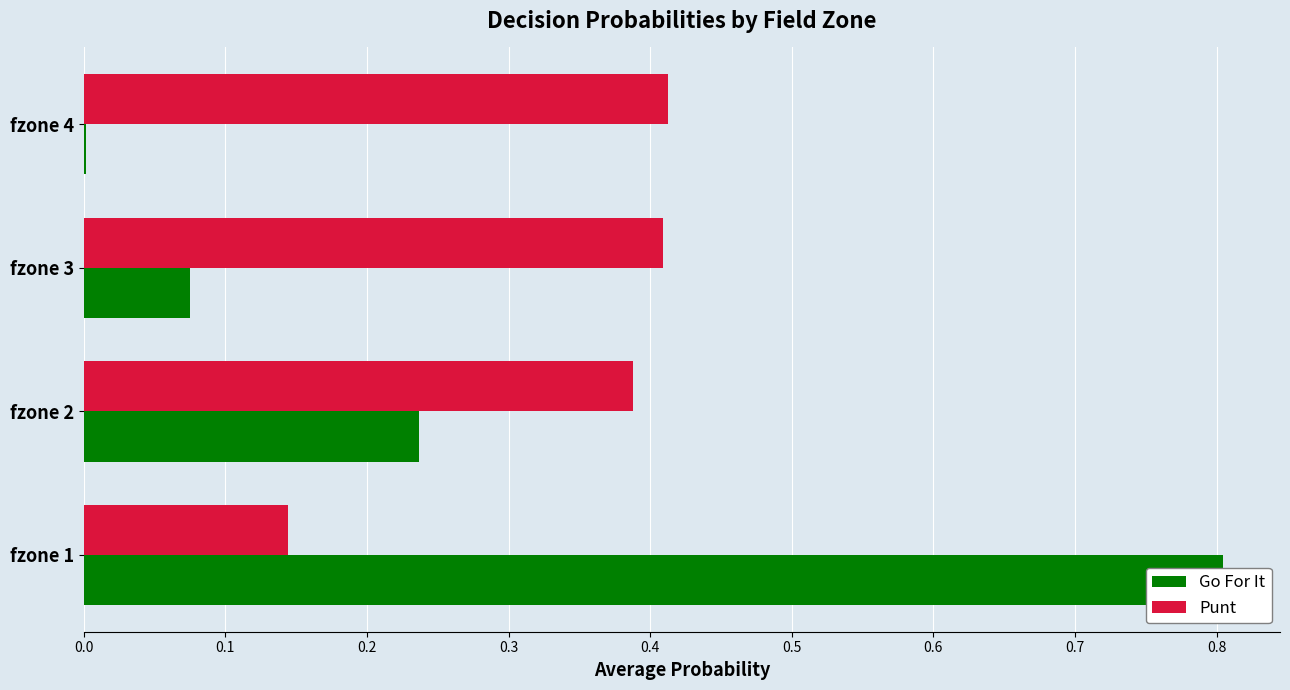

Reading left to right, list all the values displayed in this chart.

Go For It: 0.8	0.2	0.1	0.0
Punt: 0.1	0.4	0.4	0.4